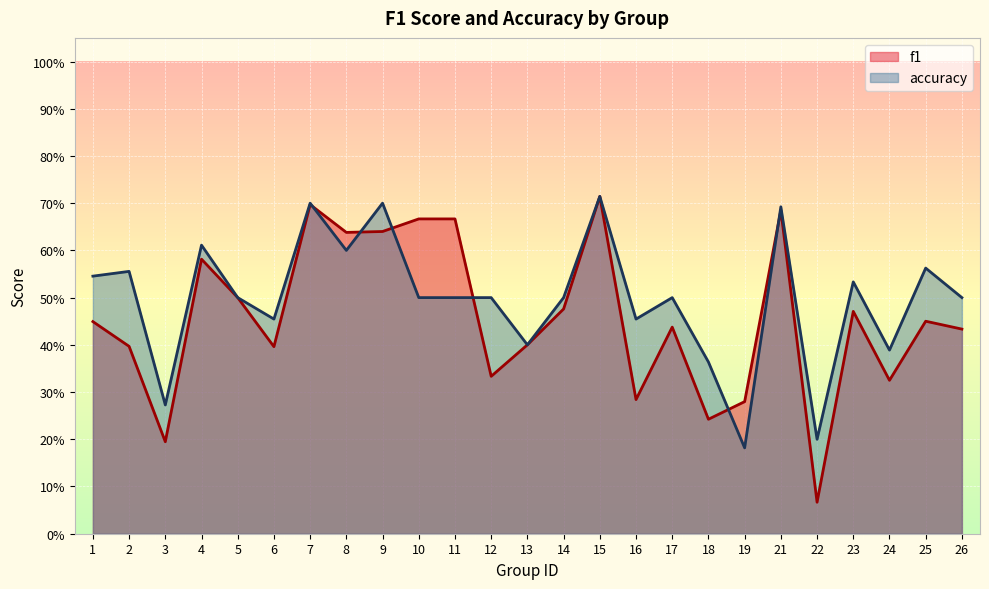

At how many categories does at least one series exceed 0?

25